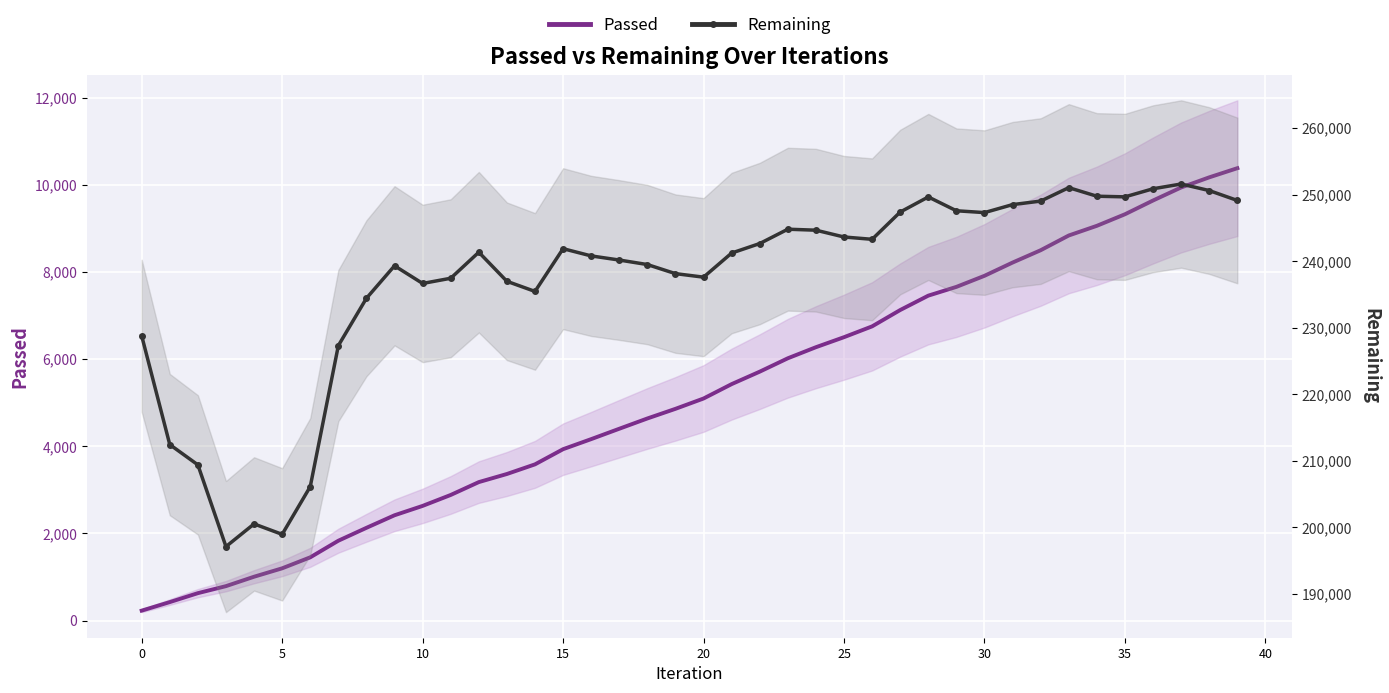

Rank the series by their maximum value, from lowest to highest.

Passed, Remaining